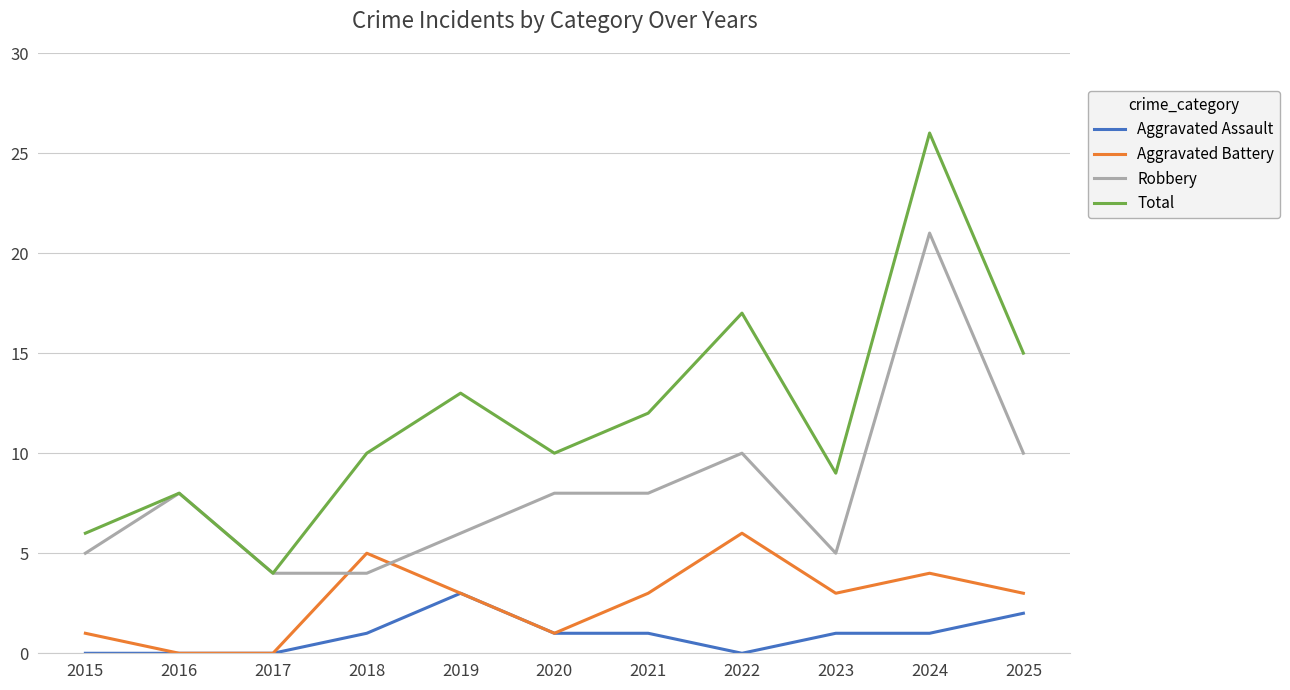

True or false: Aggravated Assault and Total intersect in this chart.

False